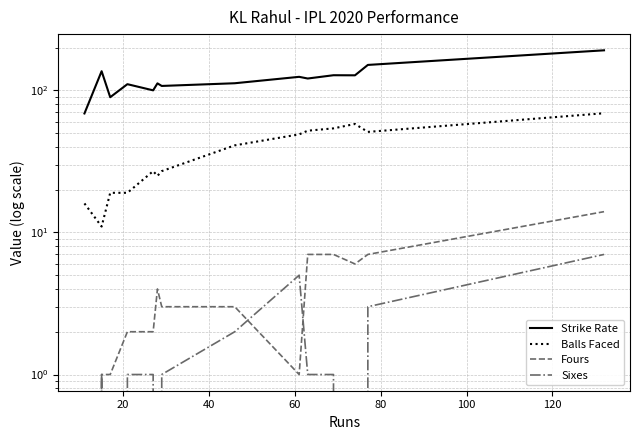

Does the chart have visible grid lines?

Yes